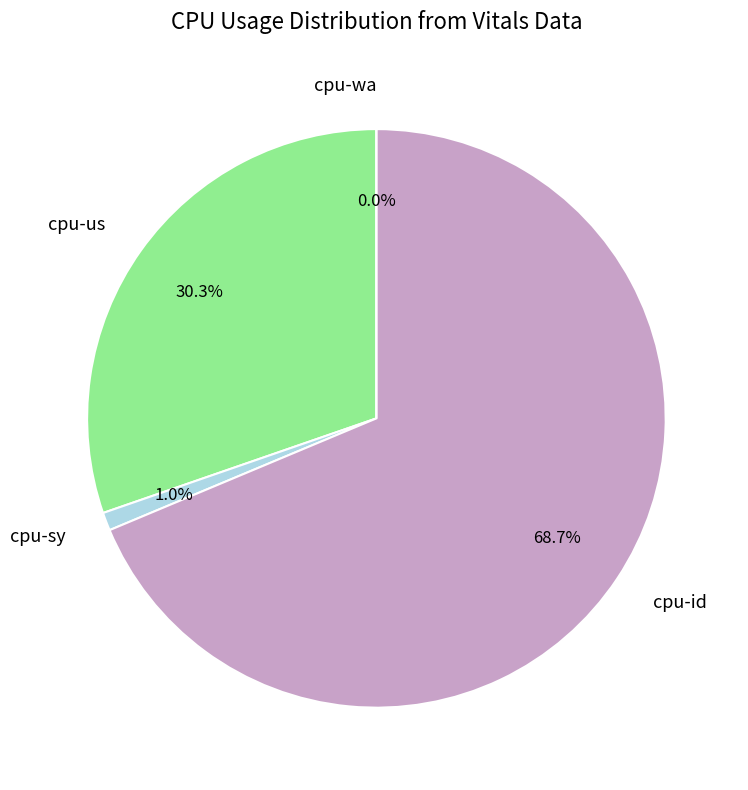

What is the largest slice in the pie chart?

cpu-id